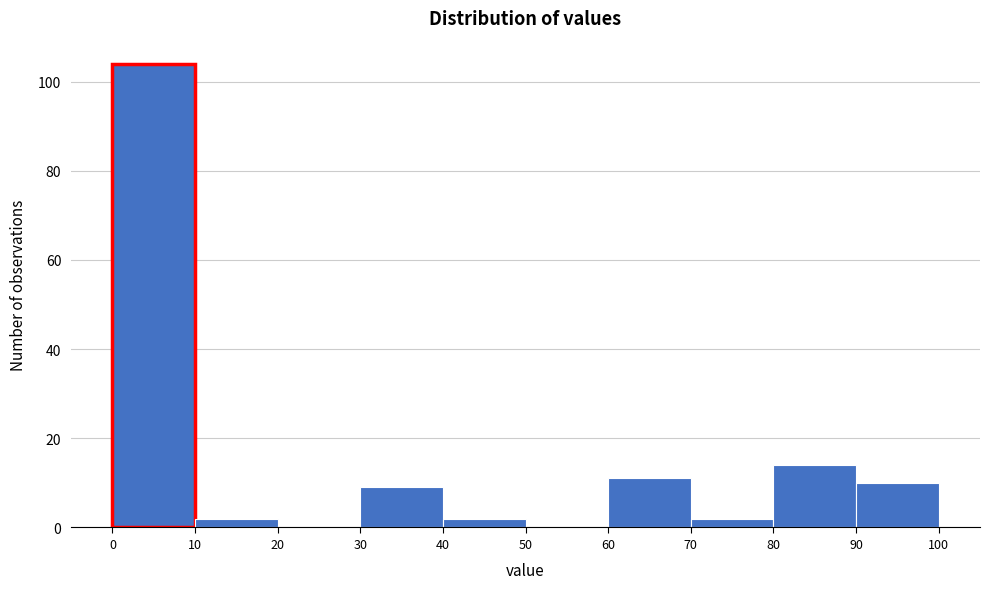

Reading left to right, transcribe this chart: for each bar, give the range it covers on the x-axis and its height. The values are not printed on the chart, so give them approximately, as read against the axis.

0 to 10: 104
10 to 20: 2
20 to 30: 0
30 to 40: 10
40 to 50: 2
50 to 60: 0
60 to 70: 12
70 to 80: 2
80 to 90: 14
90 to 100: 10